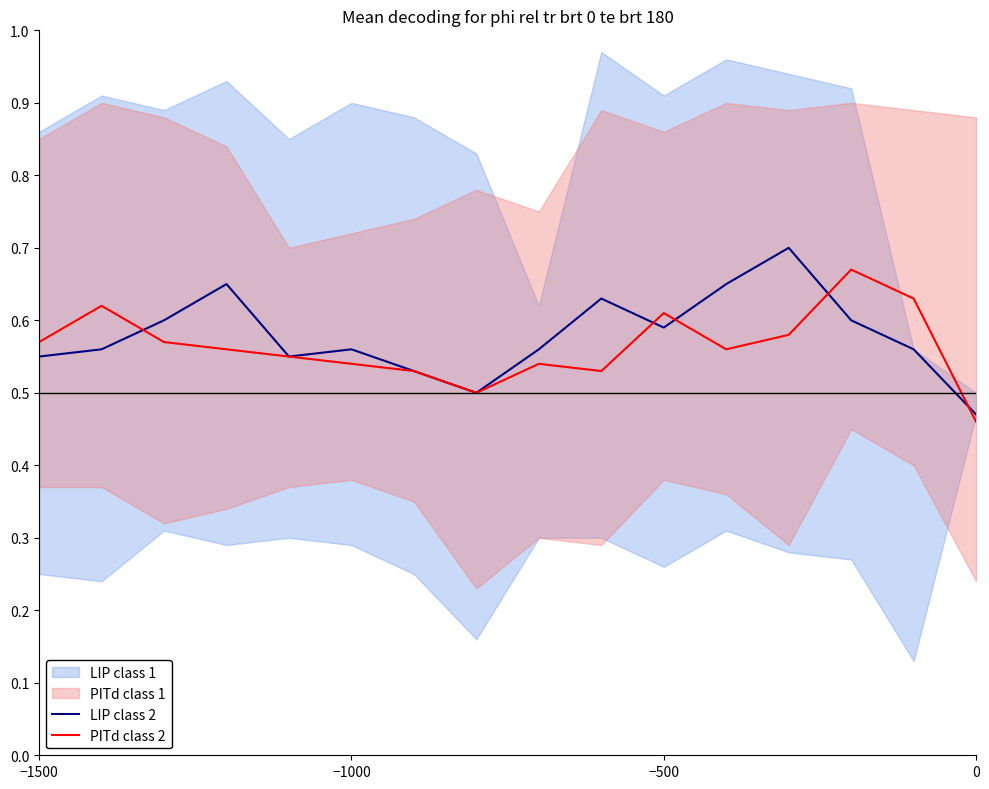

What is the average value of the PITd class 2 series?

0.6